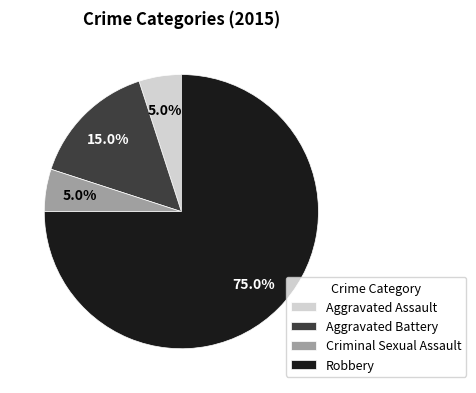

To the nearest percent, what percentage of the pie is Aggravated Battery?

15%